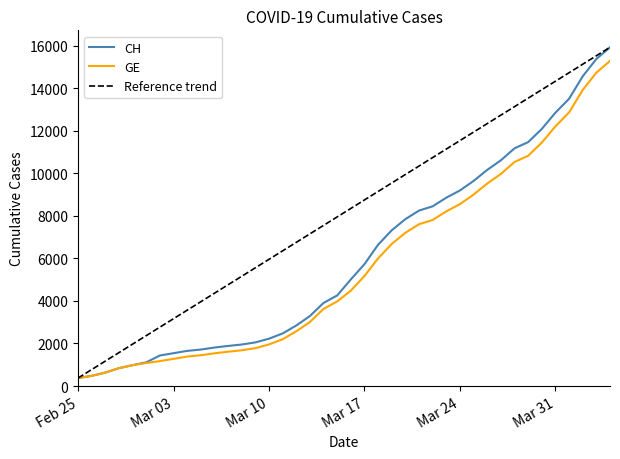

Which series has the largest total across all categories?

CH